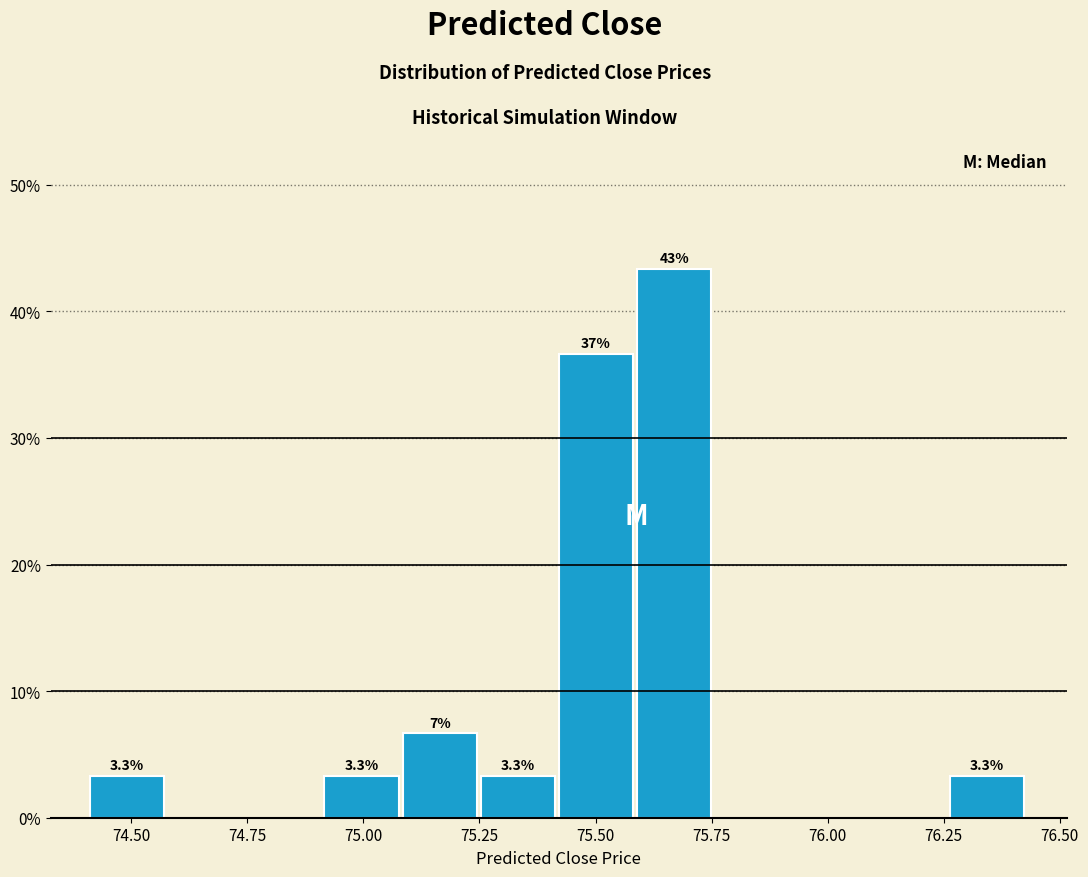

Read against the x-axis, roughly where is the centre of the tallest bar?

75.65